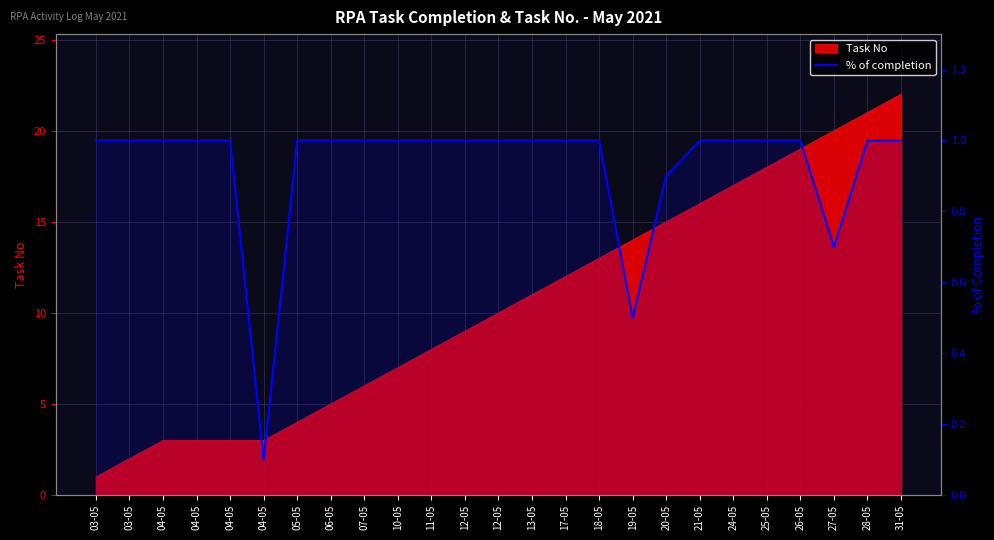

Reading right to left, extract all data points from this chart.

1.0	1.0	0.7	1.0	1.0	1.0	1.0	0.9	0.5	1.0	1.0	1.0	1.0	1.0	1.0	1.0	1.0	1.0	1.0	0.1	1.0	1.0	1.0	1.0	1.0